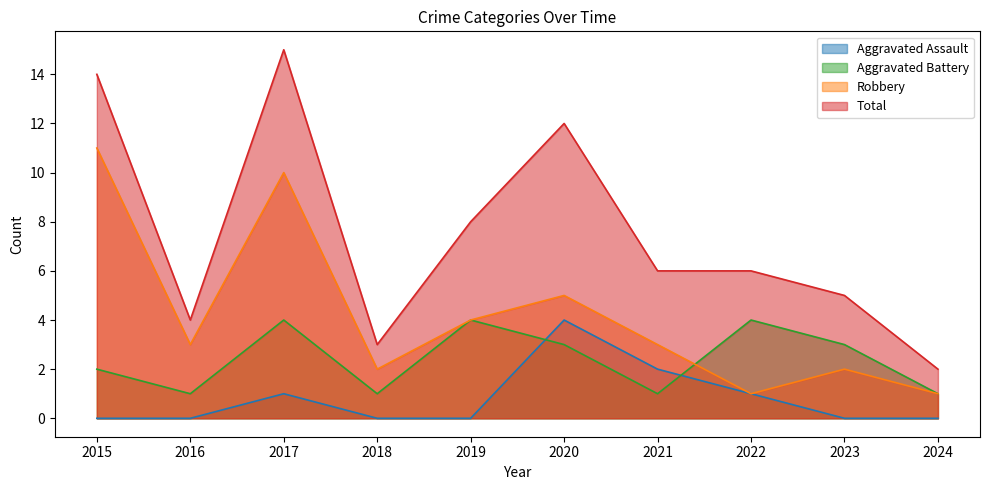

List the labels in order of Robbery value, largest first.

2015, 2017, 2020, 2019, 2016, 2021, 2018, 2023, 2022, 2024